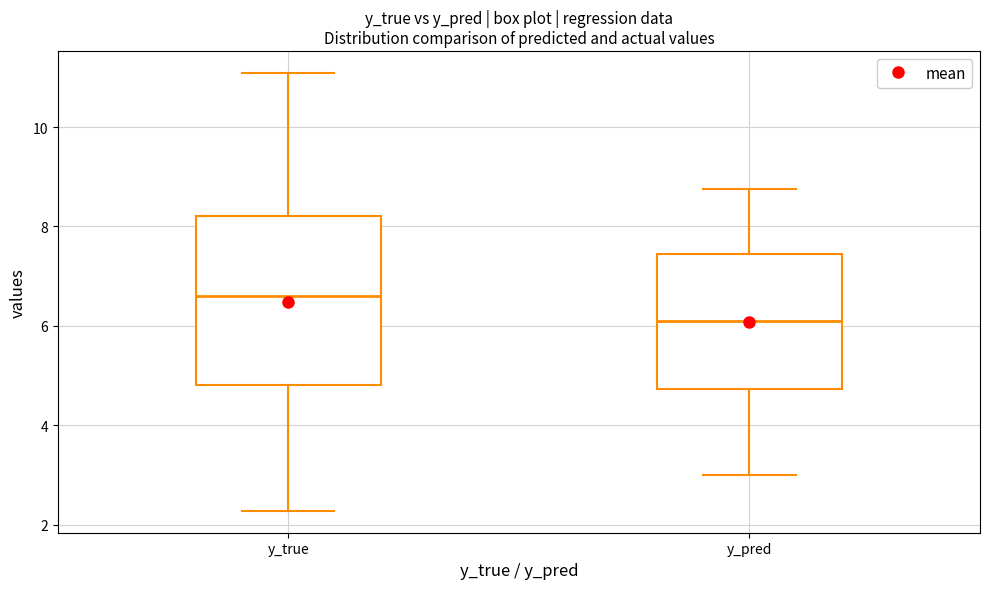

Which box is the tallest, from its lower edge to its upper edge?

y_true